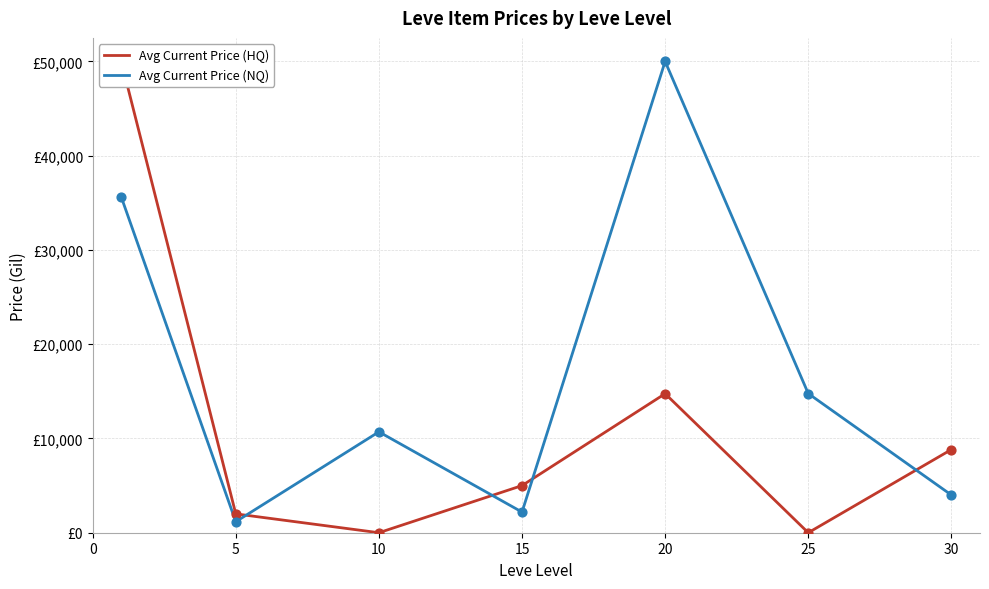

What is the total value across all series at 5?

3167.3